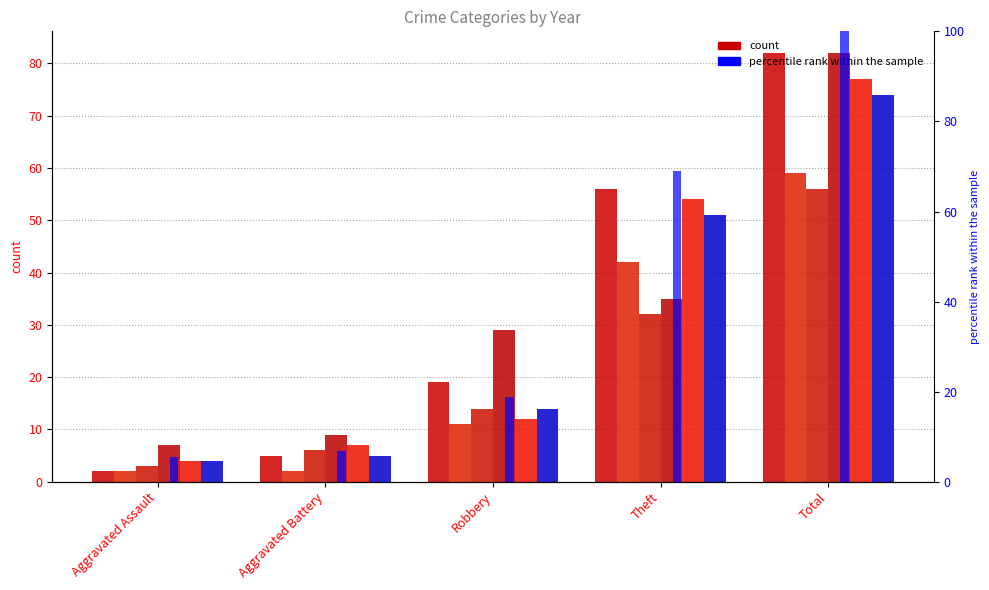

Which category has the highest value in the 2019 series?

Total